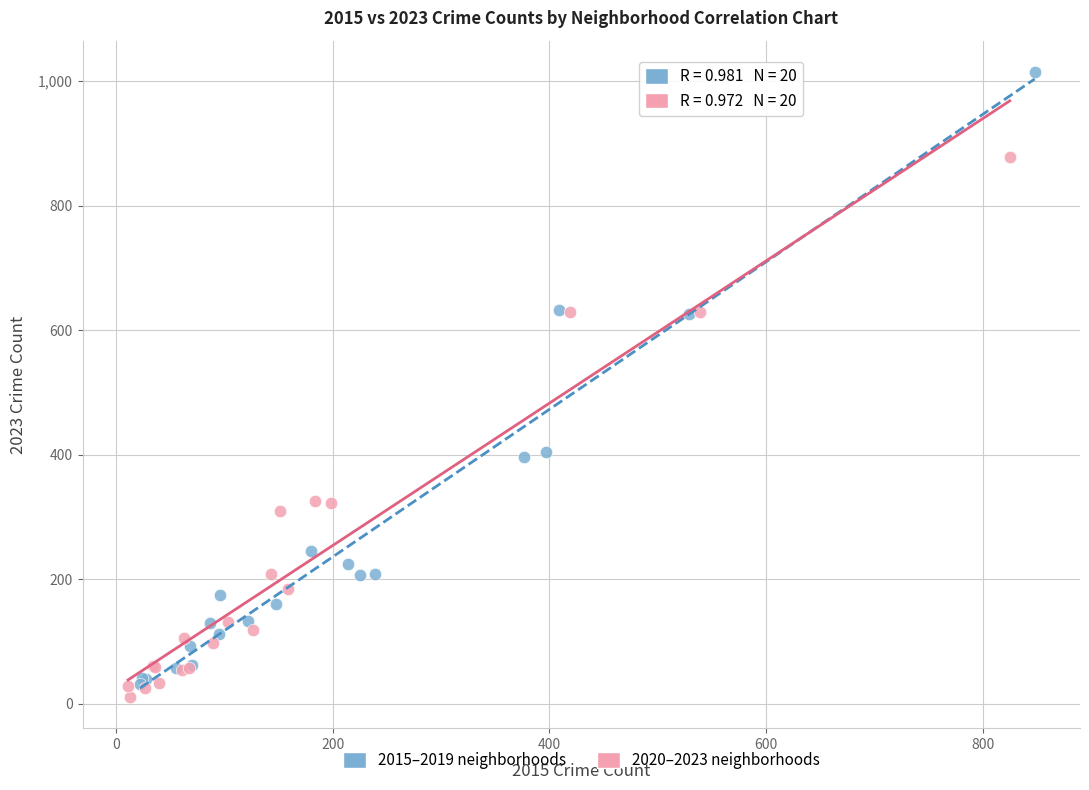

What are all the series names shown in the legend?

2015–2019 neighborhoods, 2020–2023 neighborhoods